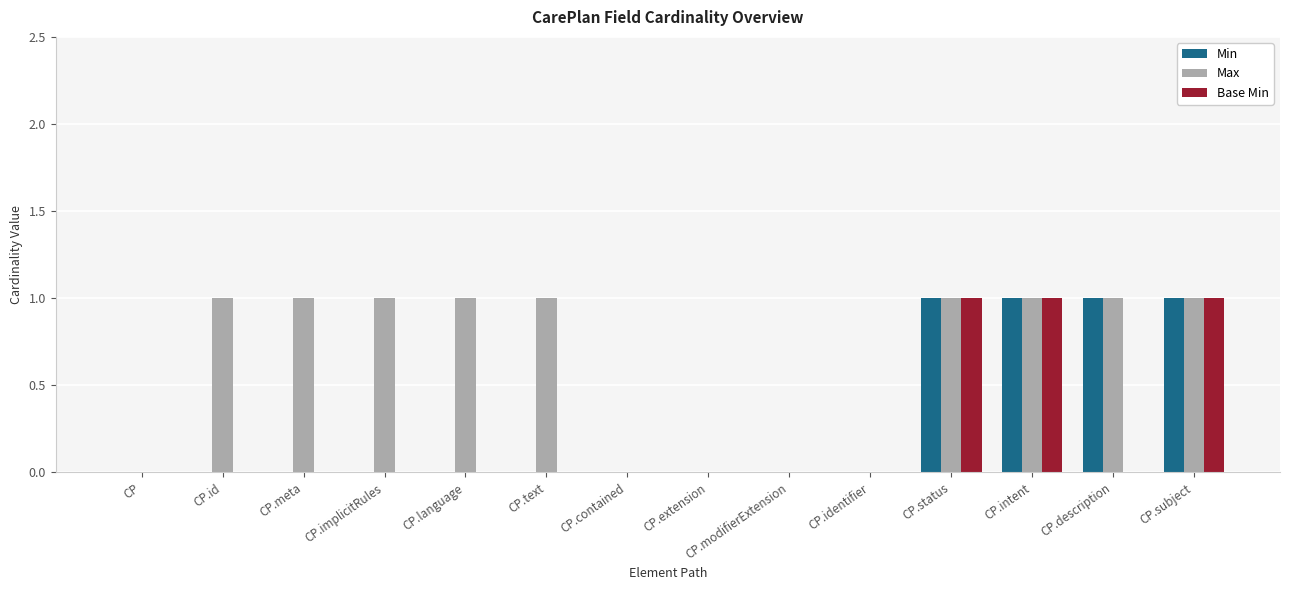

True or false: Min has a value of 0 at CP.language.

True